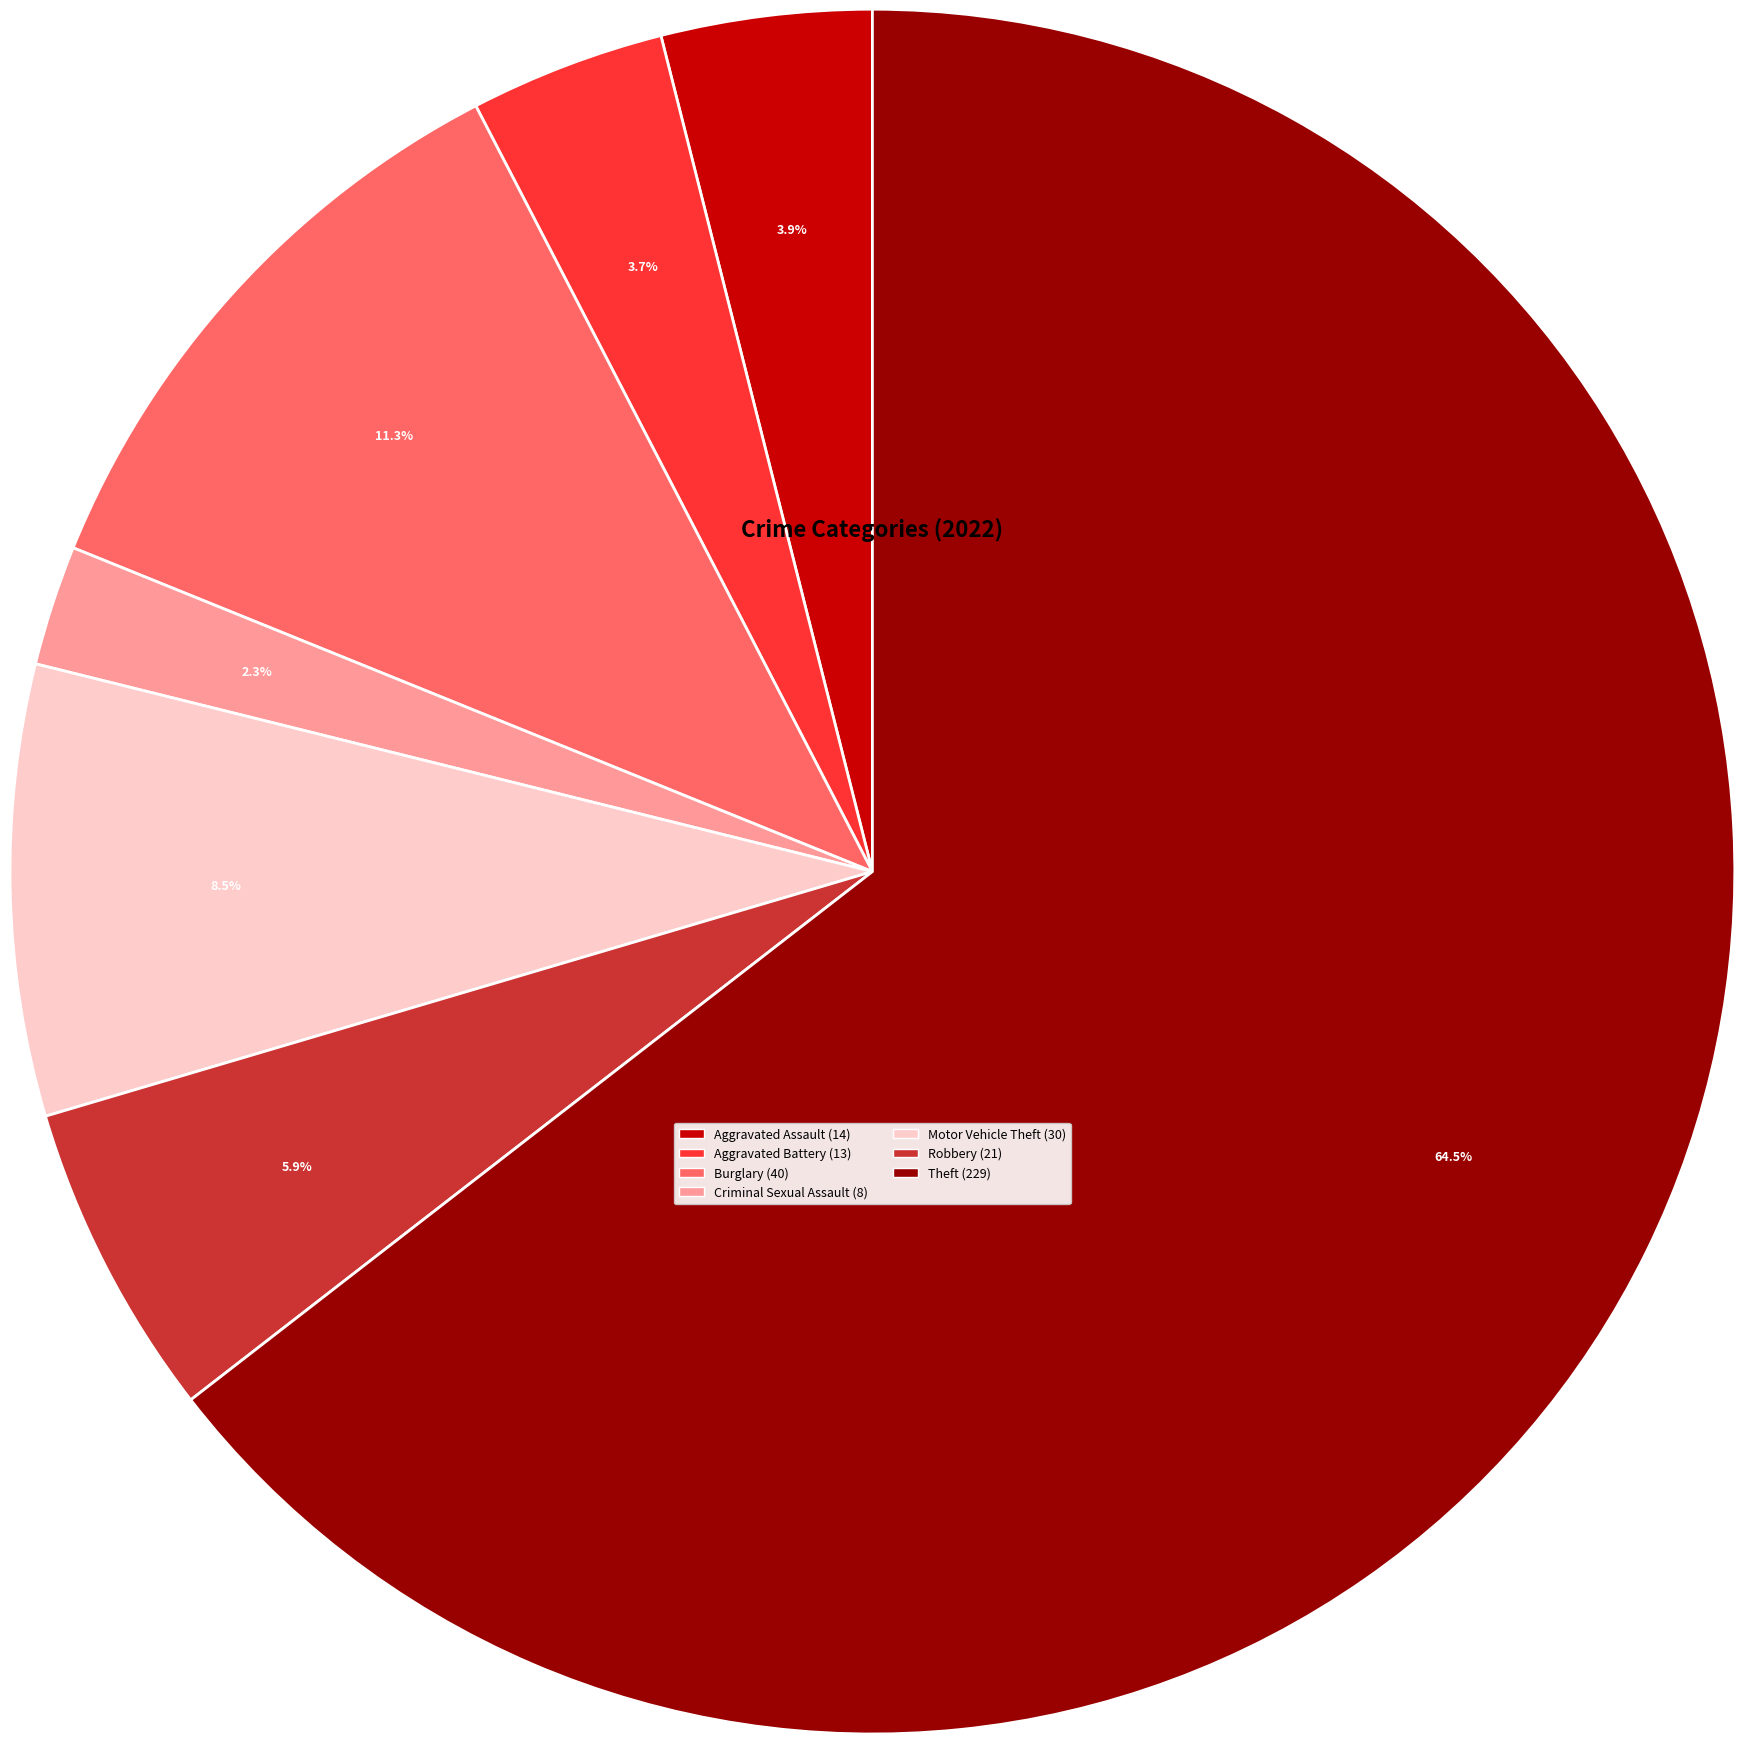

What is the total percentage of Robbery and Burglary?

17.2%